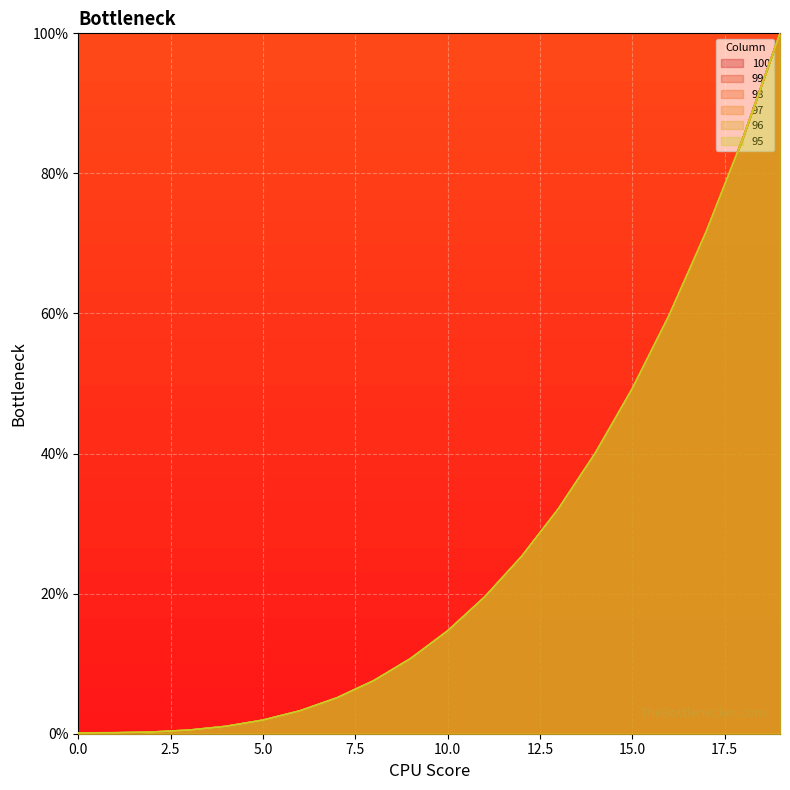

At how many categories does at least one series exceed 19?

9